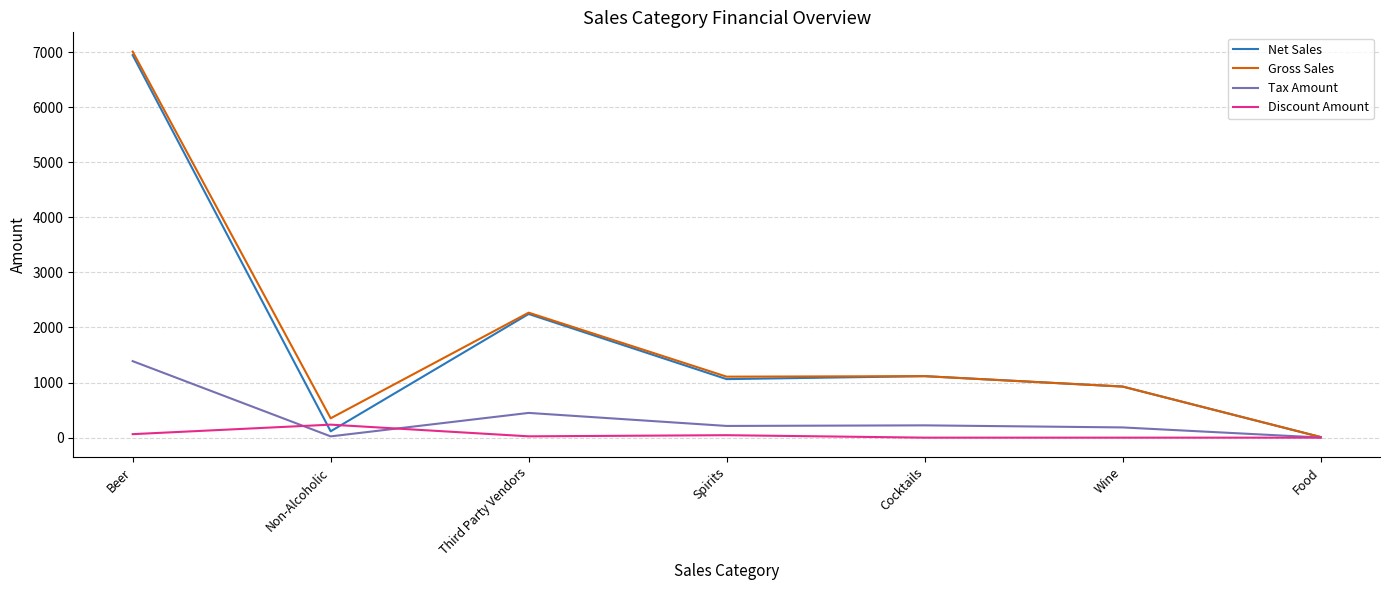

Which series changed the most between Third Party Vendors and Cocktails?

Gross Sales